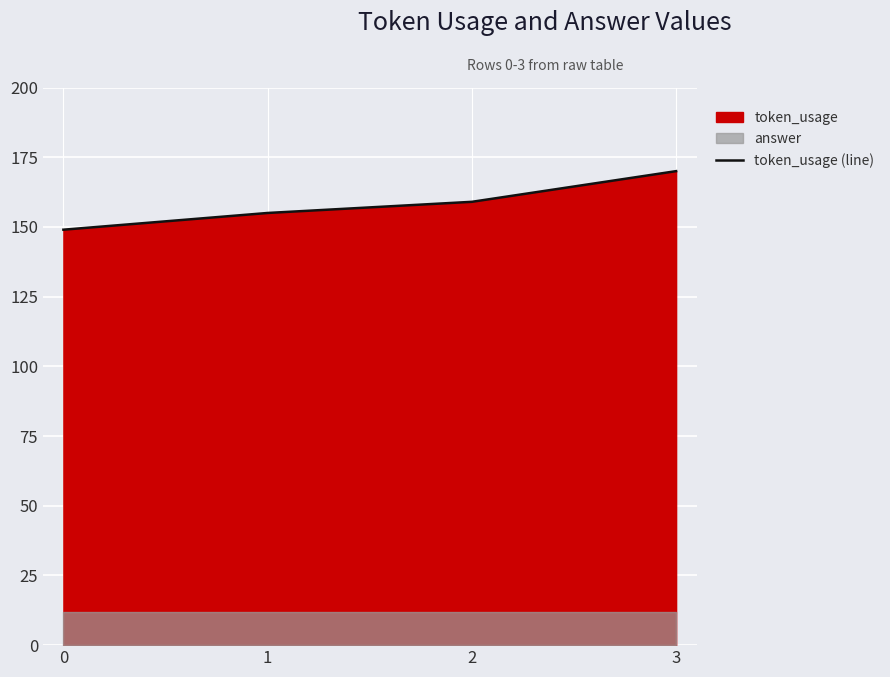

What is the sum of all values?

633